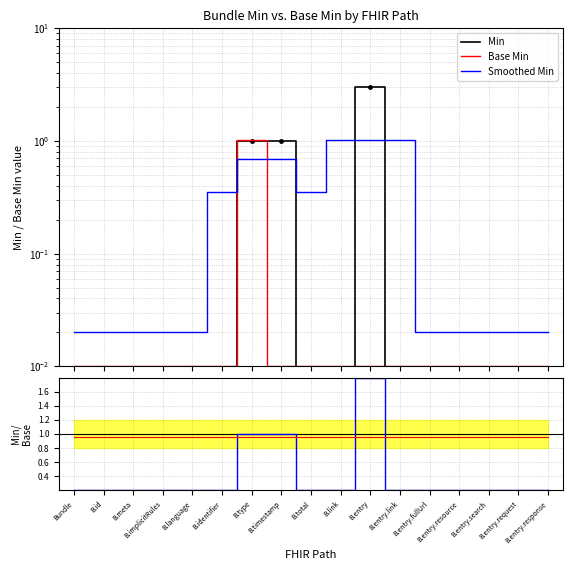

Reading right to left, extract all data points from this chart.

Min: B.entry.response=0.0	B.entry.request=0.0	B.entry.search=0.0	B.entry.resource=0.0	B.entry.fullUrl=0.0	B.entry.link=0.0	B.entry=3.0	B.link=0.0	B.total=0.0	B.timestamp=1.0	B.type=1.0	B.identifier=0.0	B.language=0.0	B.implicitRules=0.0	B.meta=0.0	B.id=0.0	Bundle=0.0
Base Min: B.entry.response=0.0	B.entry.request=0.0	B.entry.search=0.0	B.entry.resource=0.0	B.entry.fullUrl=0.0	B.entry.link=0.0	B.entry=0.0	B.link=0.0	B.total=0.0	B.timestamp=0.0	B.type=1.0	B.identifier=0.0	B.language=0.0	B.implicitRules=0.0	B.meta=0.0	B.id=0.0	Bundle=0.0
Smoothed Min: B.entry.response=0.0	B.entry.request=0.0	B.entry.search=0.0	B.entry.resource=0.0	B.entry.fullUrl=0.0	B.entry.link=1.0	B.entry=1.0	B.link=1.0	B.total=0.4	B.timestamp=0.7	B.type=0.7	B.identifier=0.4	B.language=0.0	B.implicitRules=0.0	B.meta=0.0	B.id=0.0	Bundle=0.0
Min/Base Min: B.entry.response=0.2	B.entry.request=0.2	B.entry.search=0.2	B.entry.resource=0.2	B.entry.fullUrl=0.2	B.entry.link=0.2	B.entry=1.8	B.link=0.2	B.total=0.2	B.timestamp=1.0	B.type=1.0	B.identifier=0.2	B.language=0.2	B.implicitRules=0.2	B.meta=0.2	B.id=0.2	Bundle=0.2
Default ratio: B.entry.response=0.9	B.entry.request=0.9	B.entry.search=0.9	B.entry.resource=0.9	B.entry.fullUrl=0.9	B.entry.link=0.9	B.entry=0.9	B.link=0.9	B.total=0.9	B.timestamp=0.9	B.type=0.9	B.identifier=0.9	B.language=0.9	B.implicitRules=0.9	B.meta=0.9	B.id=0.9	Bundle=0.9